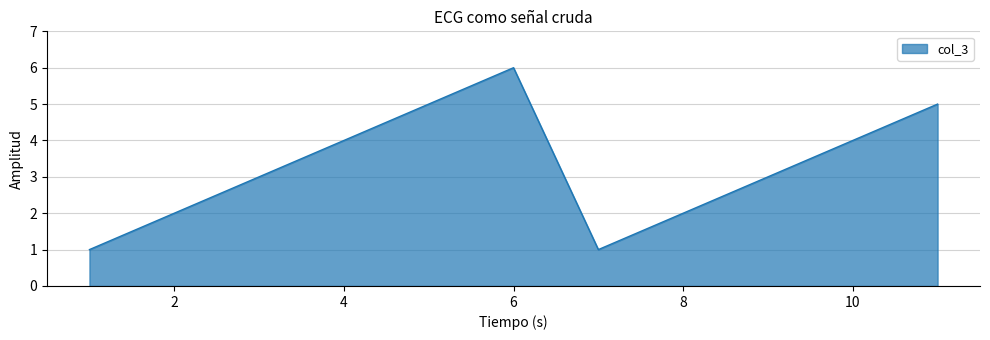

What is the difference between the maximum and minimum values?

5